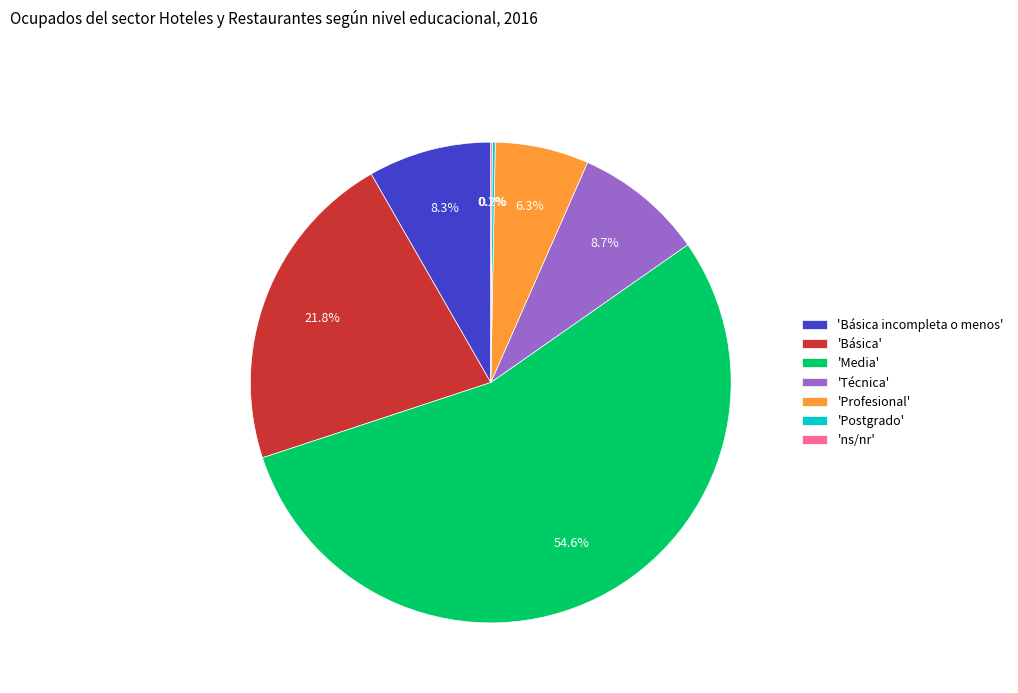

What is the ratio of the value at 'Media' to the value at 'Básica incompleta o menos'?

6.6